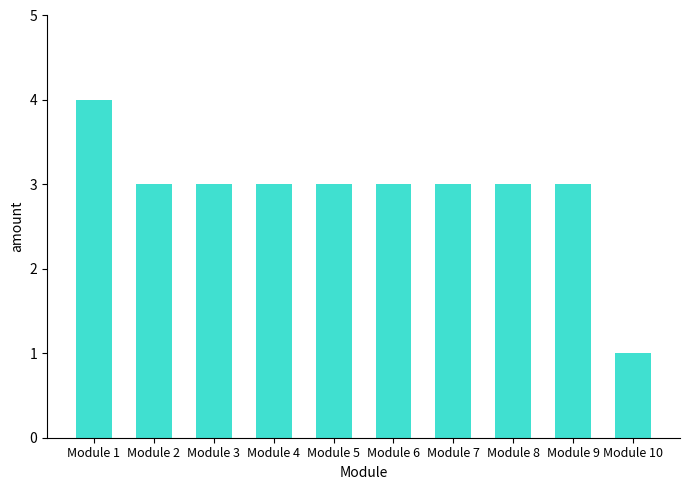

True or false: the data shows 1 at Module 8.

False